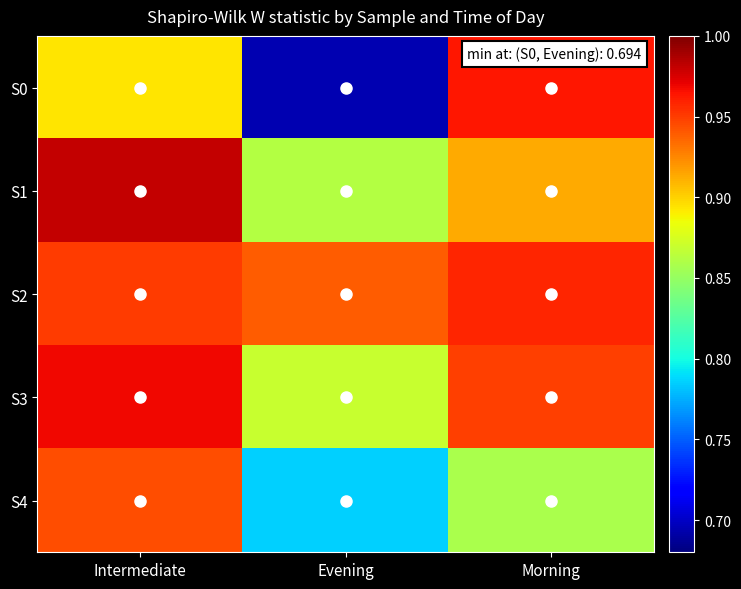

Which series has the widest spread of values?

S0